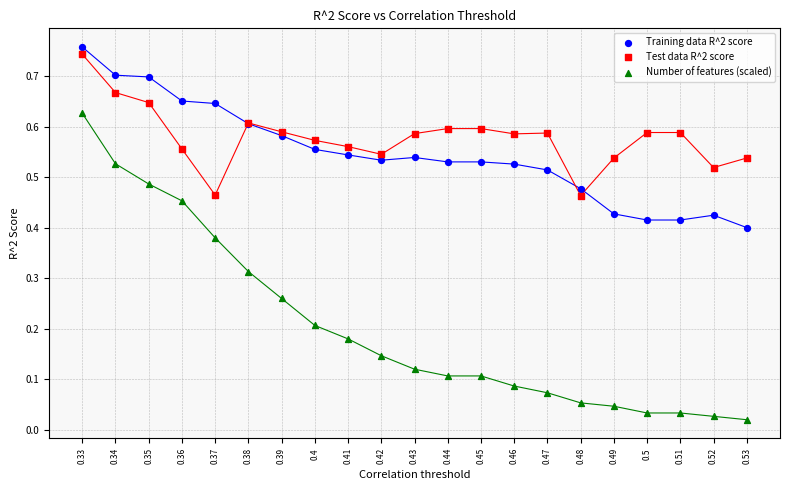

Which series contains the highest Y value?

Training data R^2 score